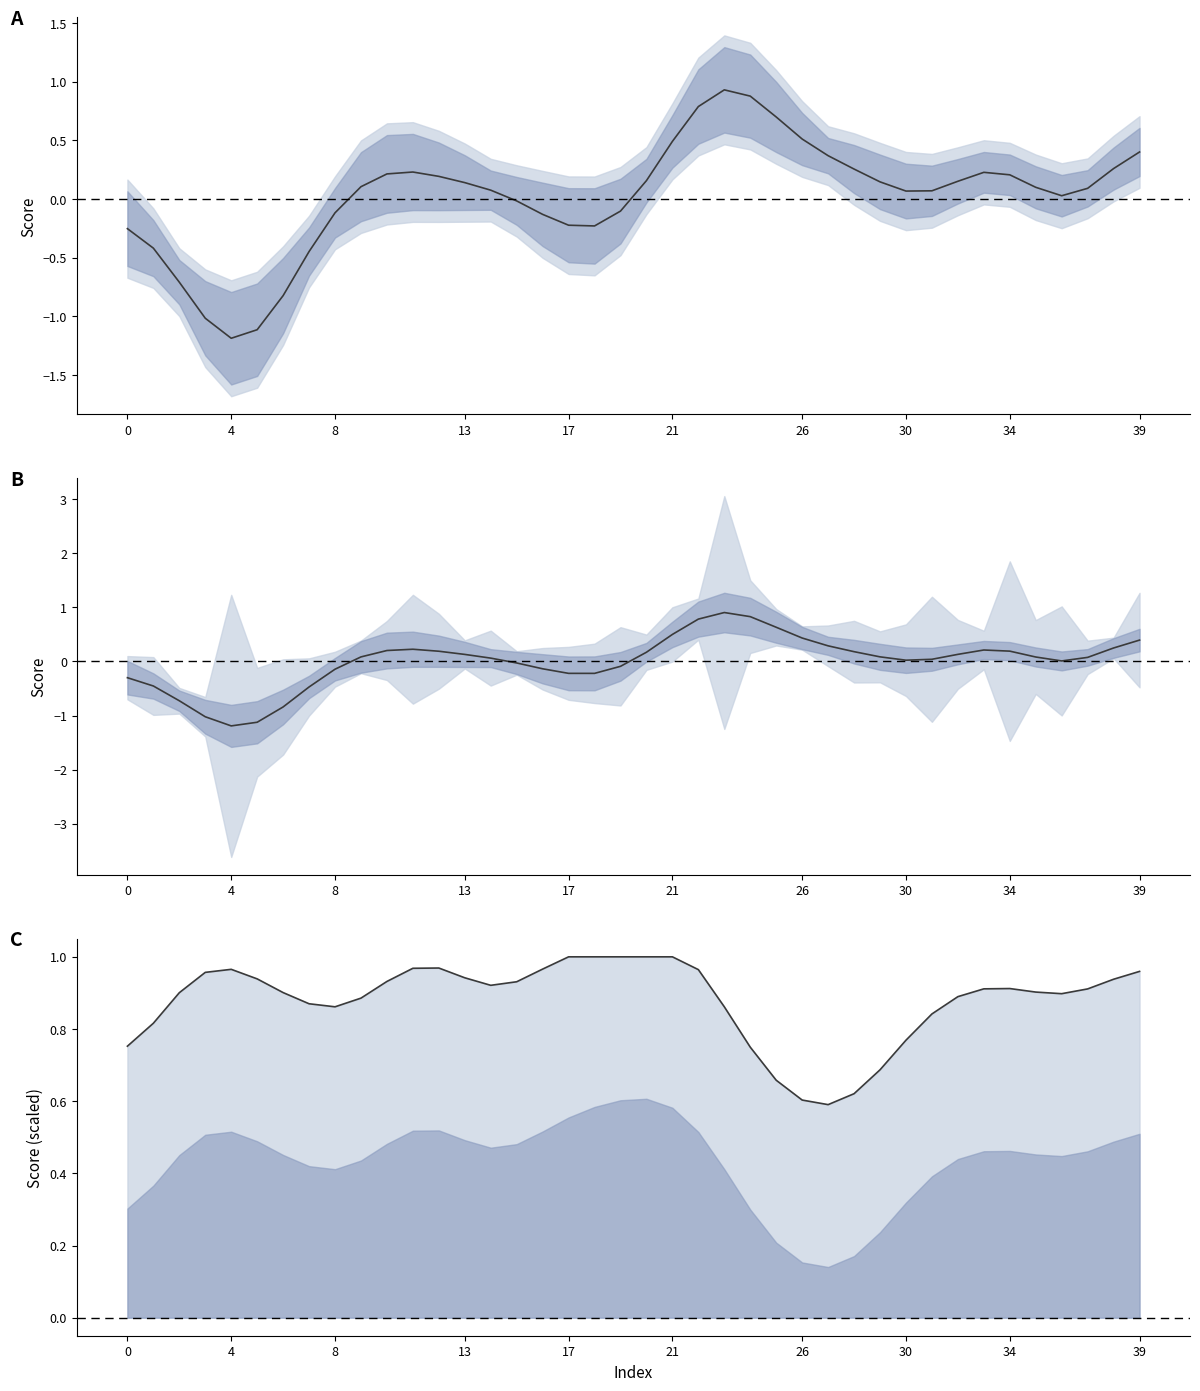

How many values in dogsled_female are above zero?

26